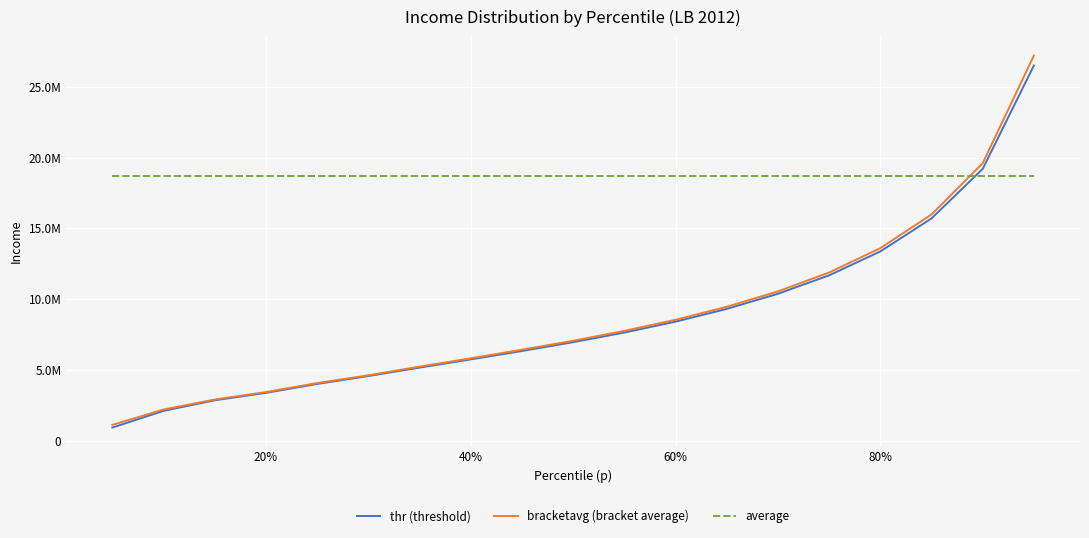

What are all the series names shown in the legend?

thr (threshold), bracketavg (bracket average), average